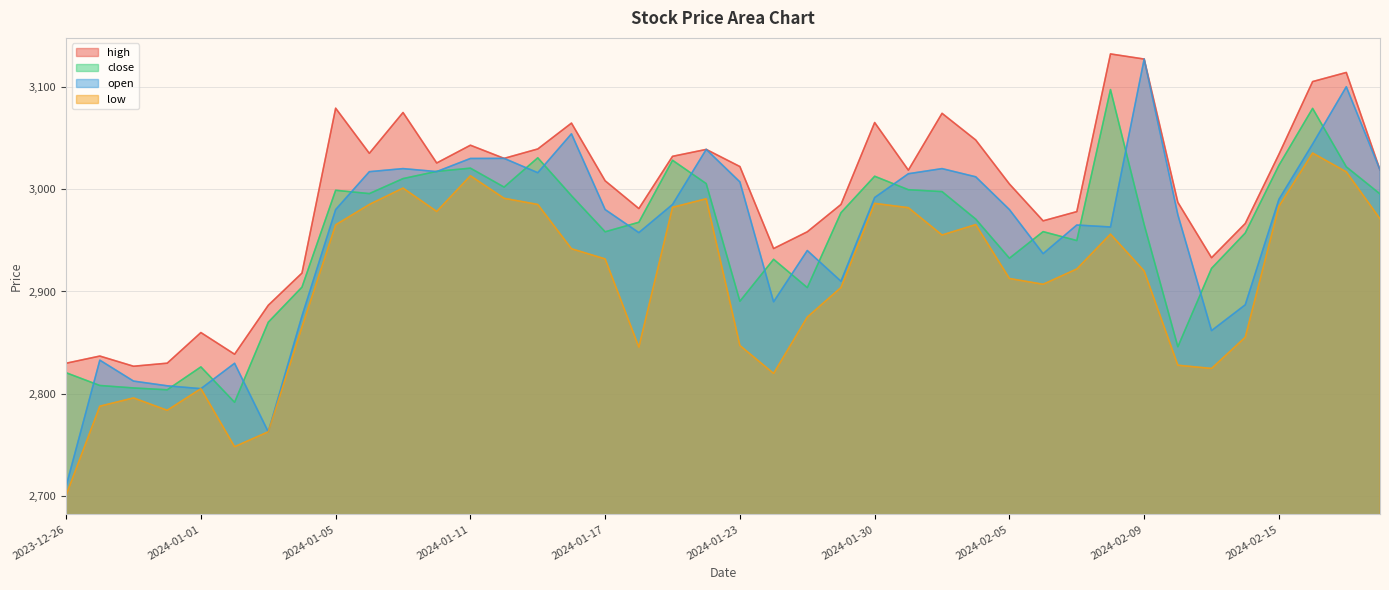

The close series shows 2999.4 at 2024-01-31. True or false?

True